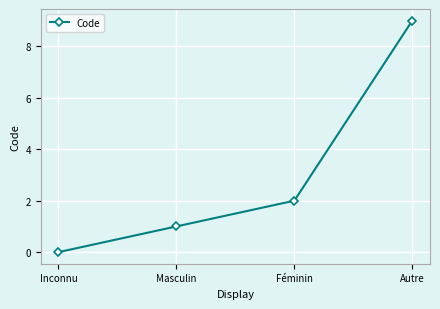

What is the ratio of the value at Masculin to the value at Féminin?

0.5